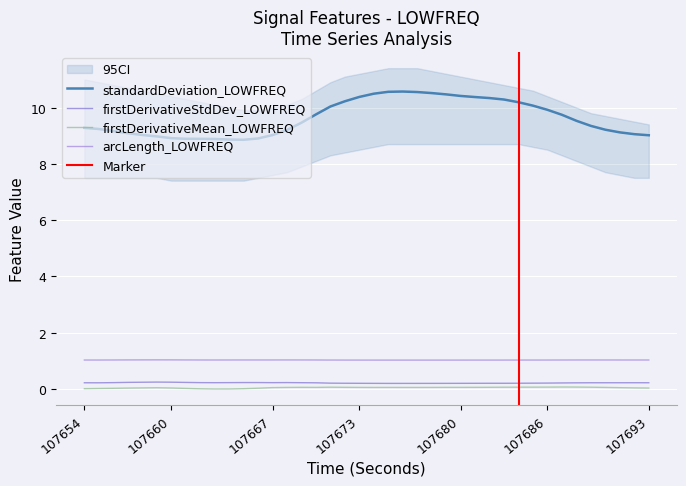

Is it true that arcLength_LOWFREQ equals 0.4 at 107691?

False